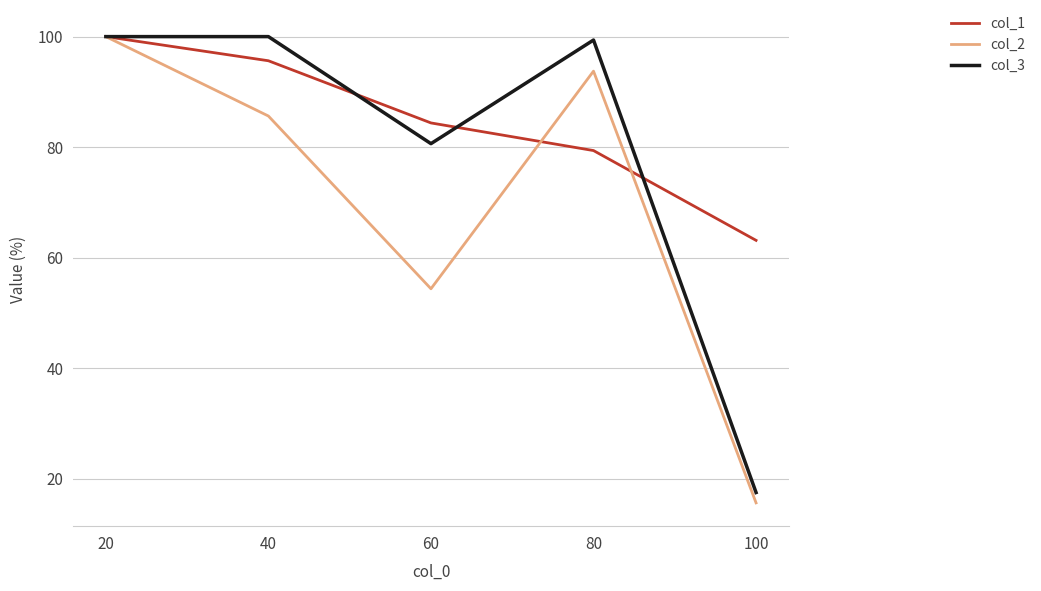

Which series changed the most between 40 and 80?

col_1